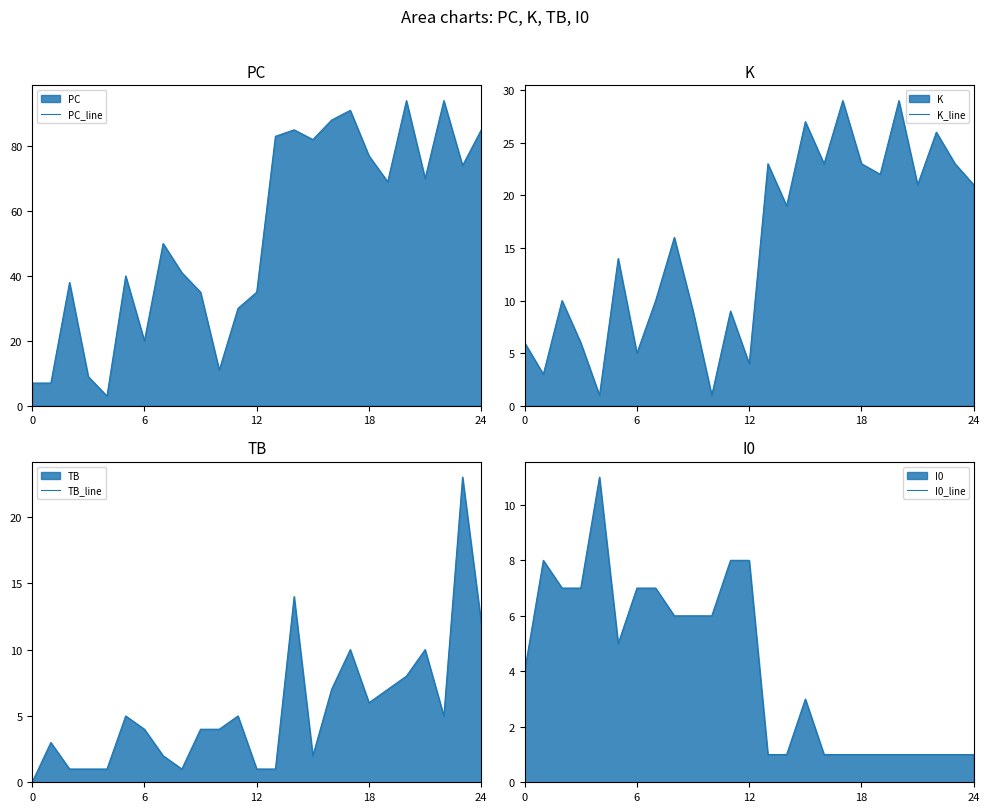

What is the minimum value for PC_line?

3